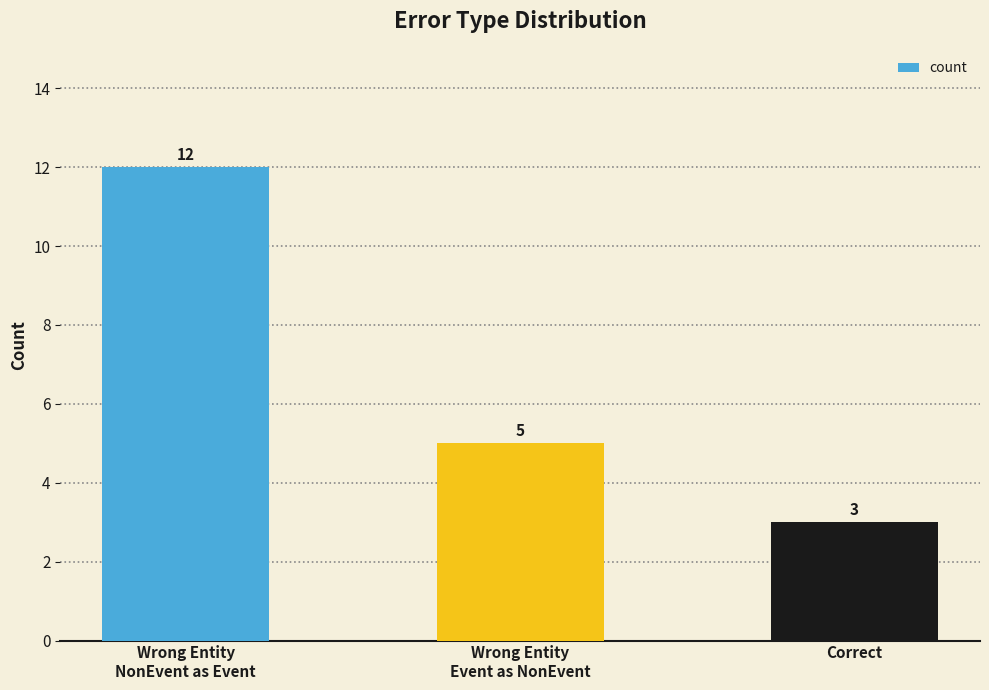

What is the ratio of the value at Correct to the value at Wrong Entity
Event as NonEvent?

0.6